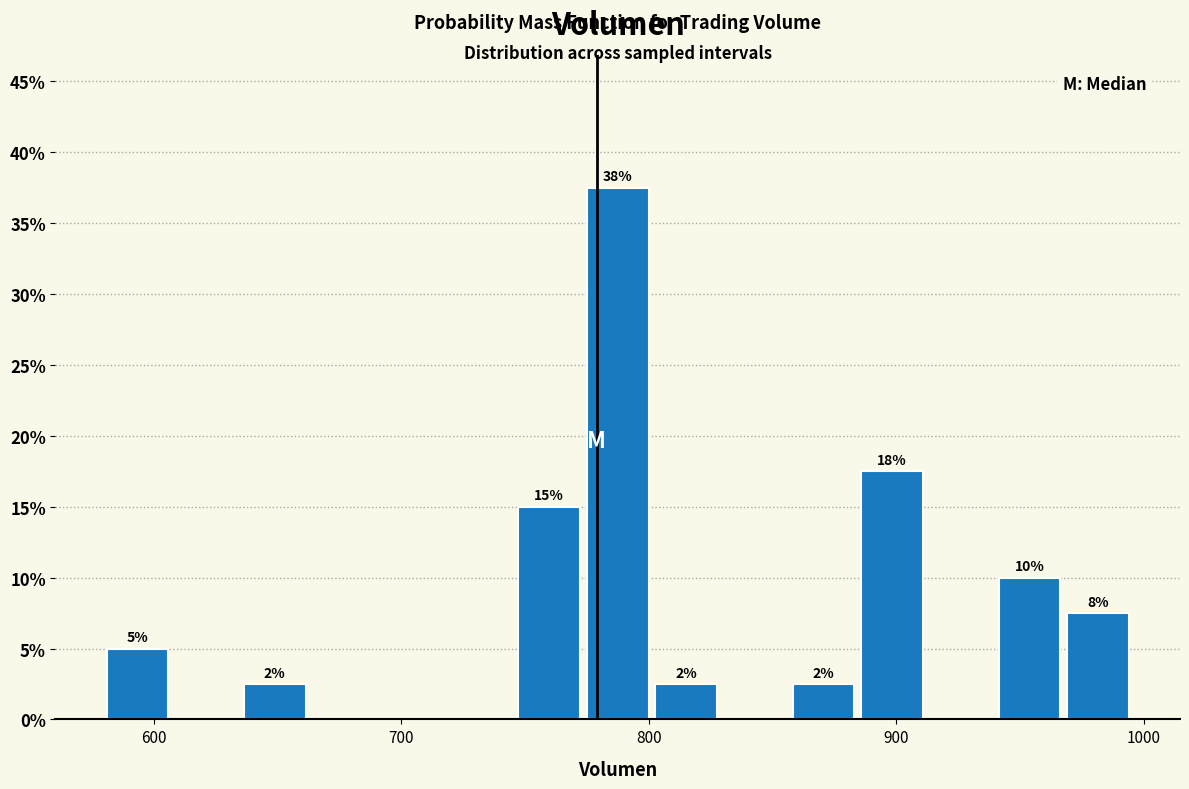

Read against the x-axis, roughly where is the centre of the tallest bar?

790